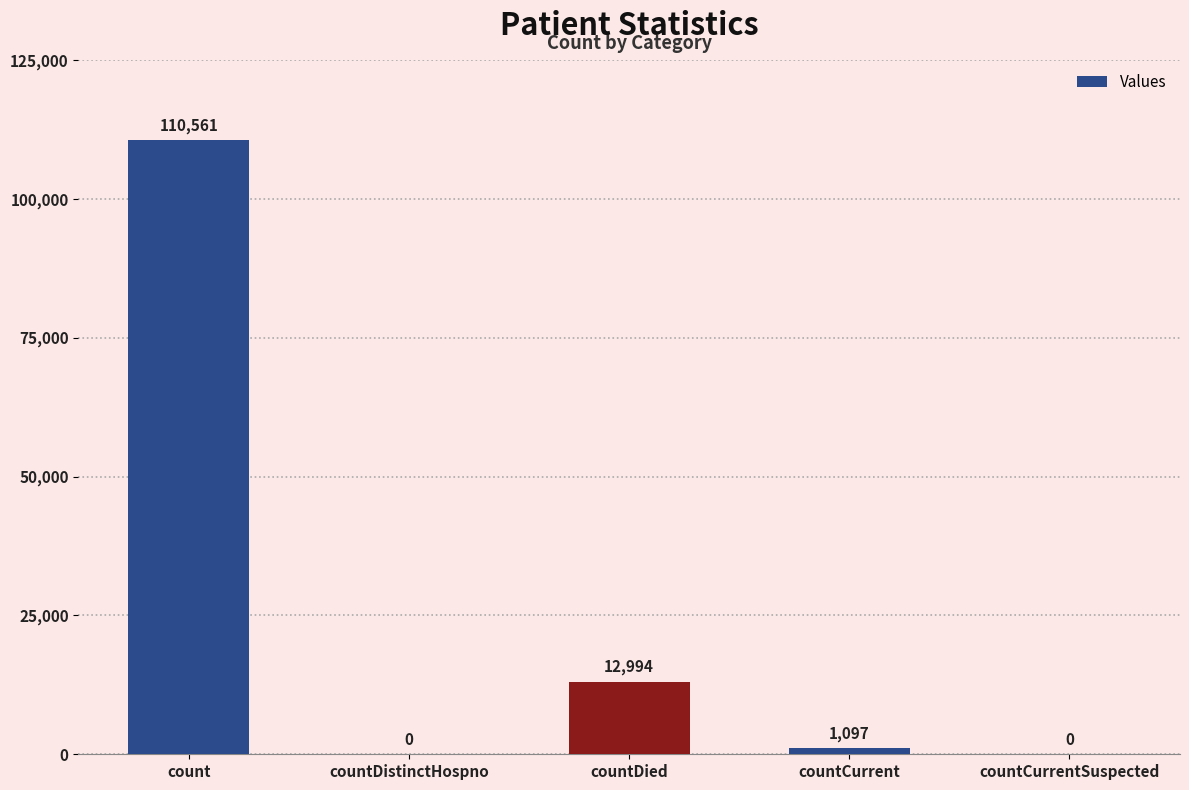

What is the sum of the values at countDied and countCurrentSuspected?

12994